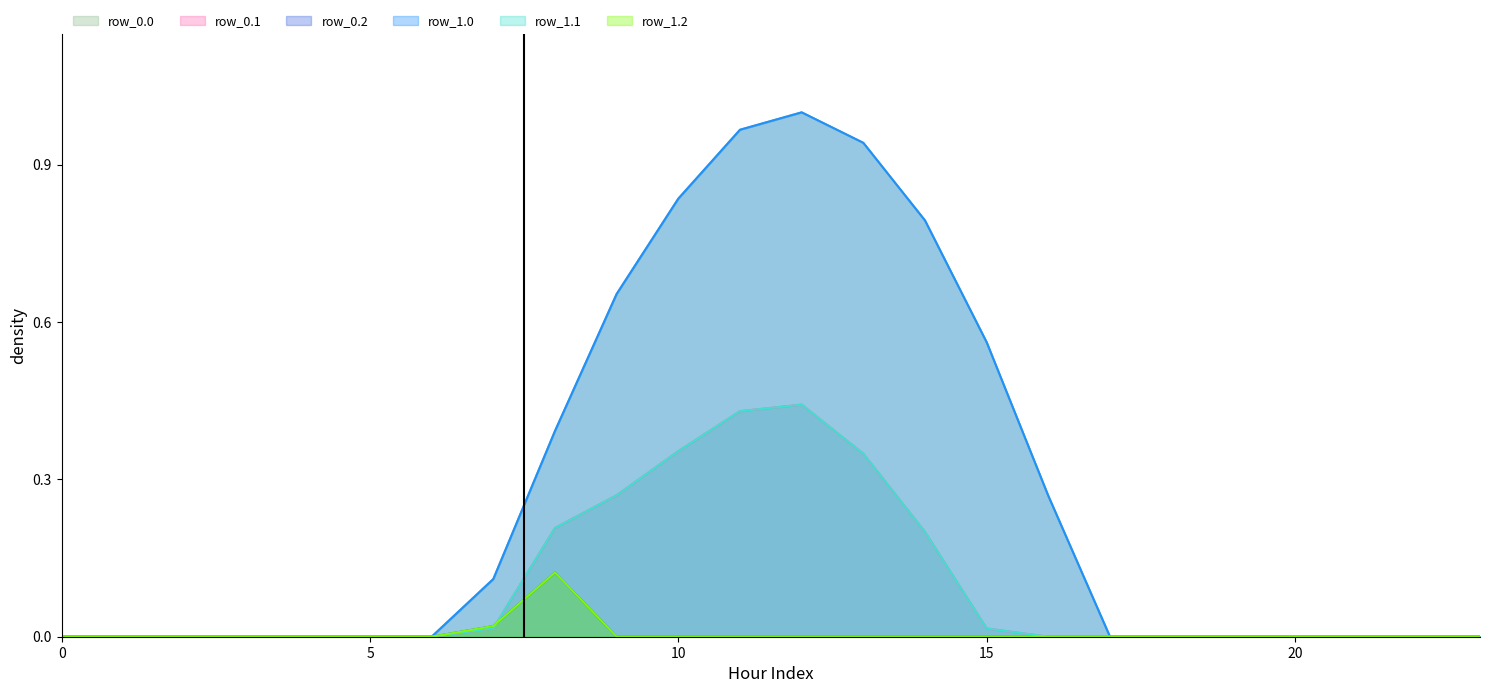

How many interior local peaks does the row_1.2 series have?

1